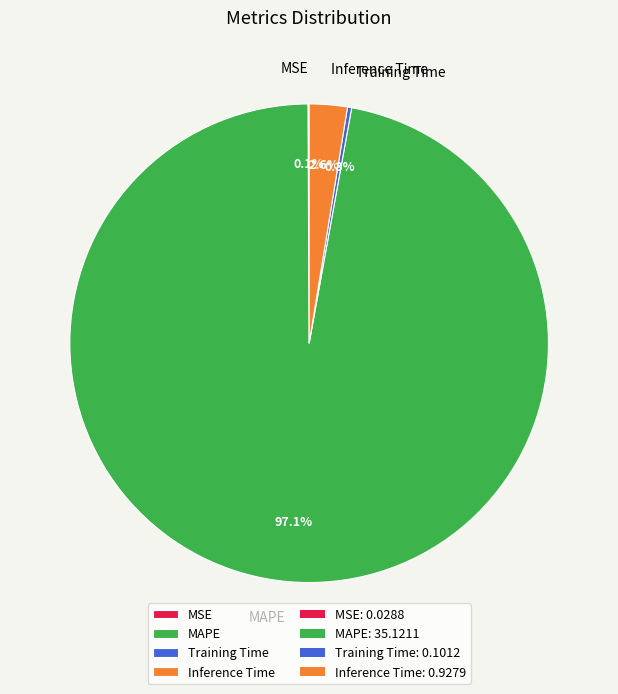

Which slice represents more than half of the pie?

MAPE